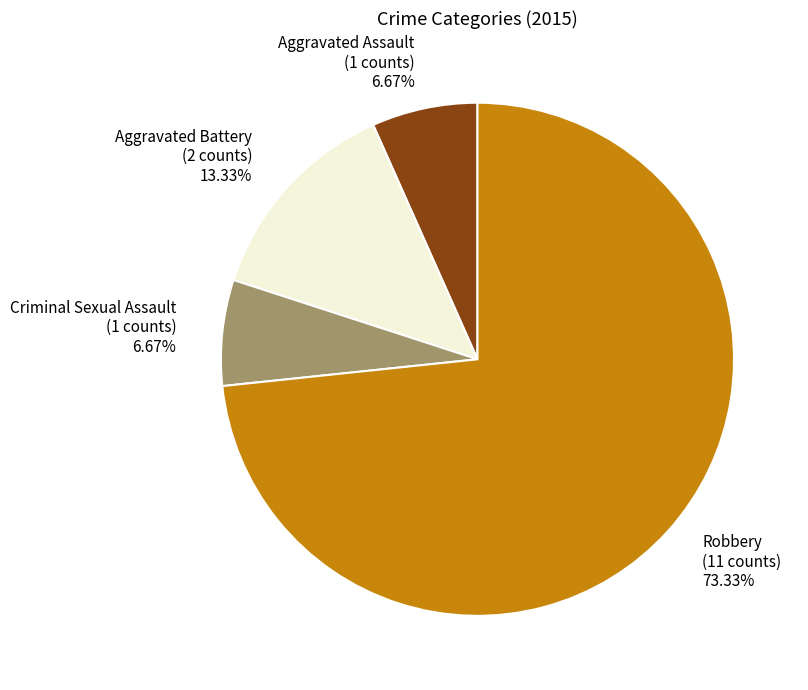

Is there a majority slice in this chart?

Yes